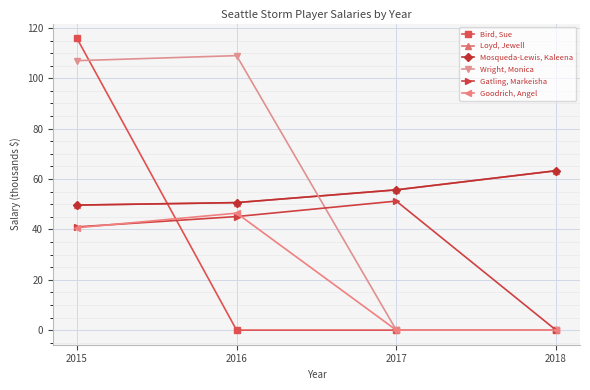

Is this an area chart (filled region under the line)?

No